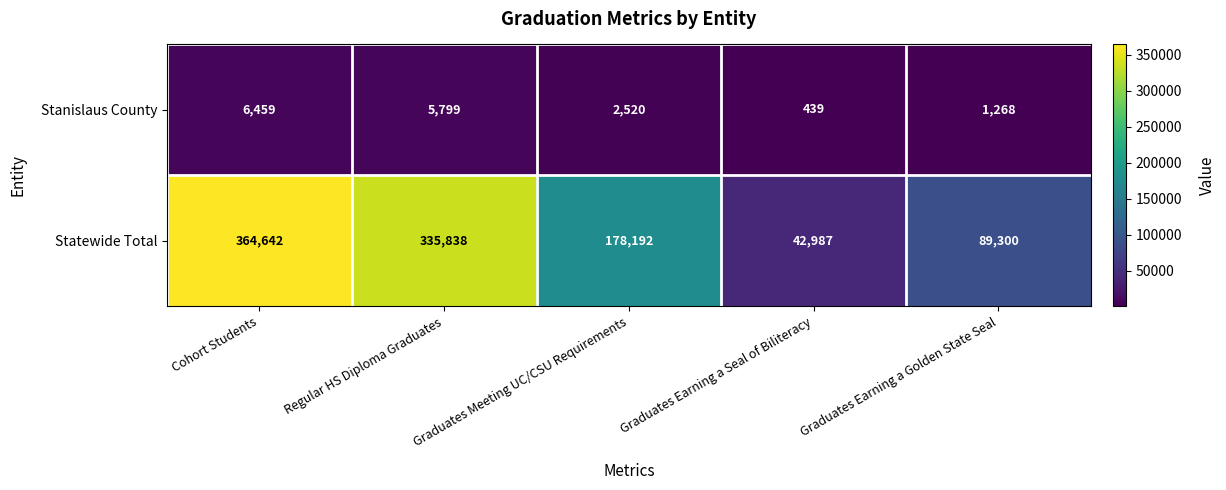

Read the Stanislaus County value at Cohort Students, to the nearest 100.

6500